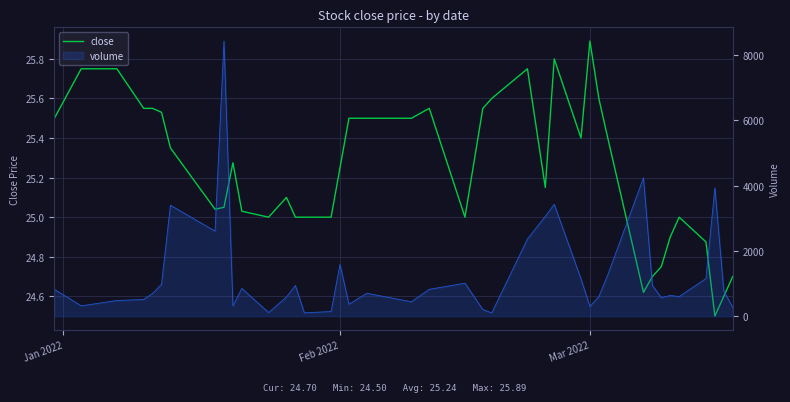

True or false: close and volume line intersect in this chart.

False